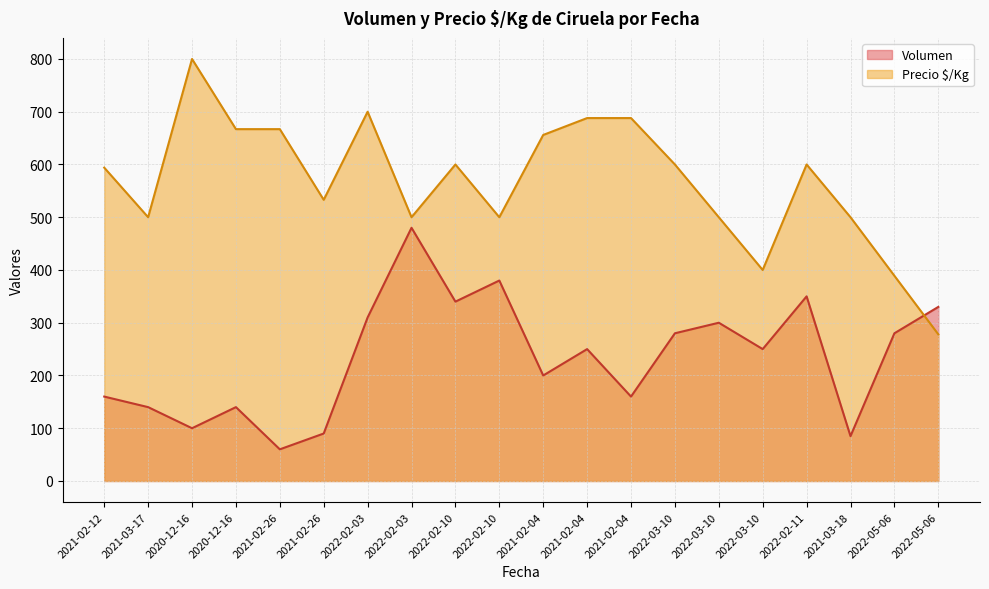

The value of Volumen at 2021-02-04 is 250. True or false?

True